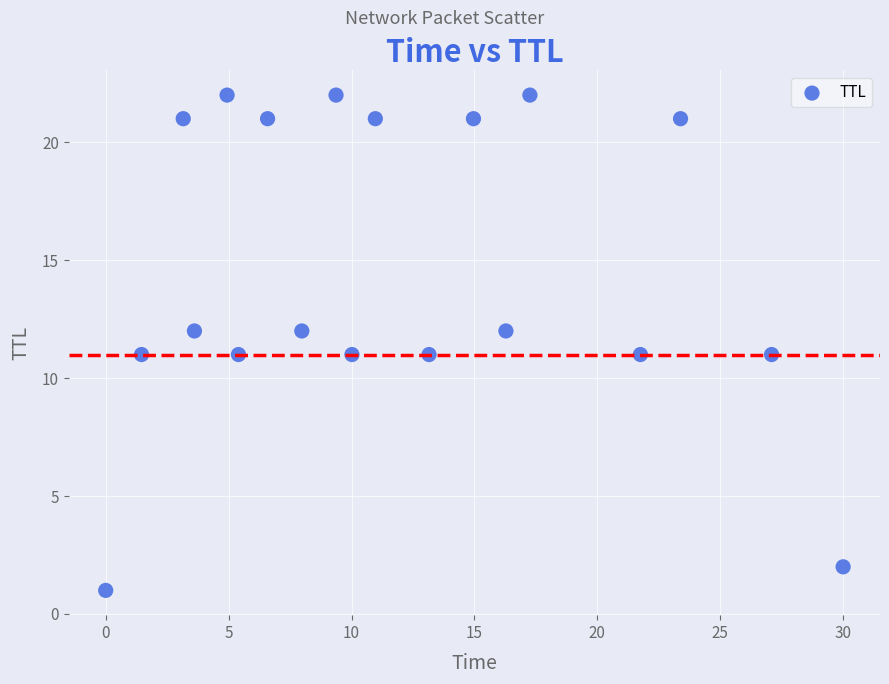

What is the range of Y values (max minus min)?

21